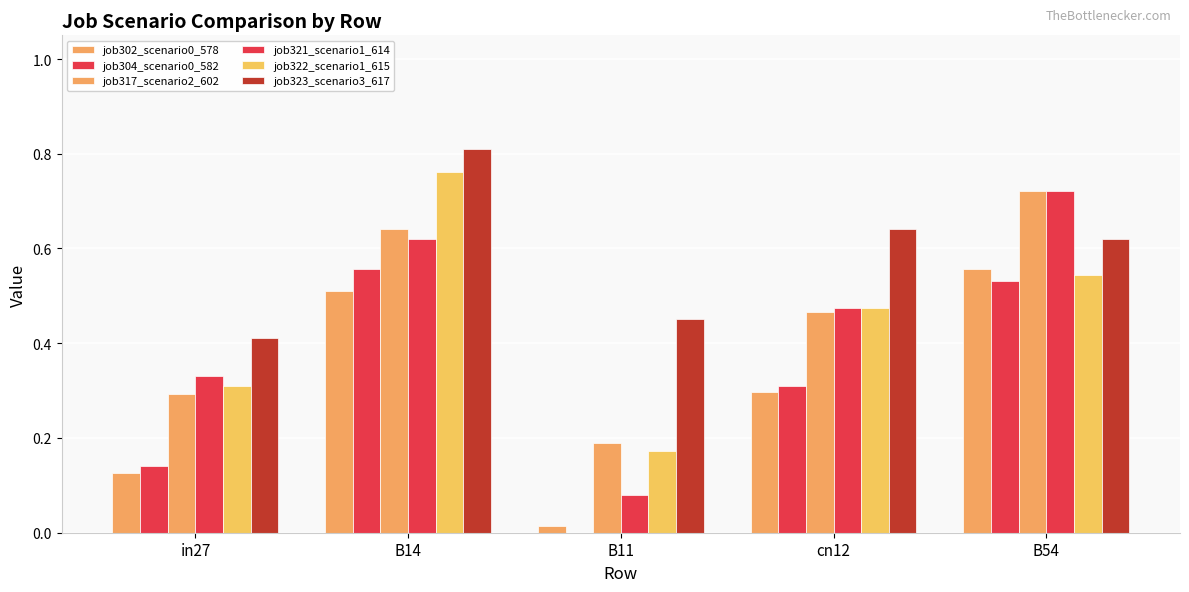

What is the total value across all series at B14?

3.9